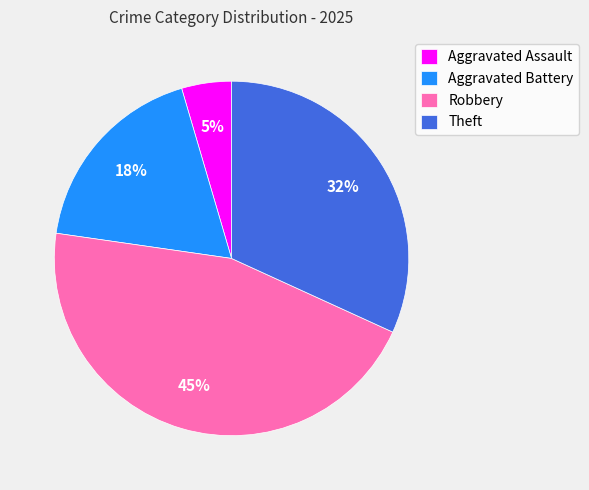

Do Theft and Aggravated Assault together represent more than half of the pie?

No